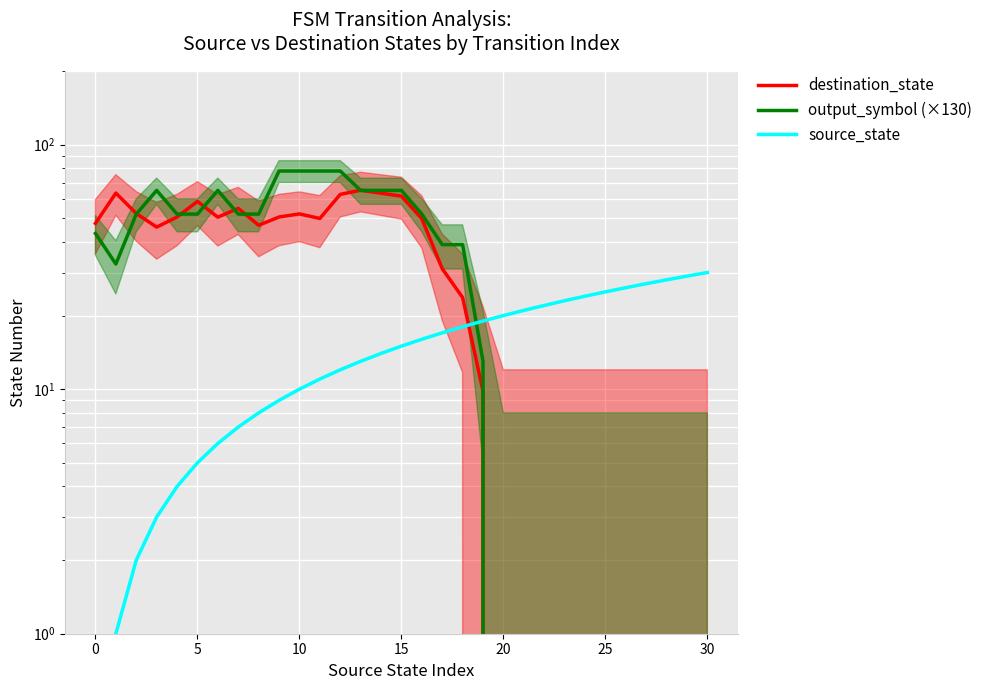

Which has a higher value, 14 or 8?

14